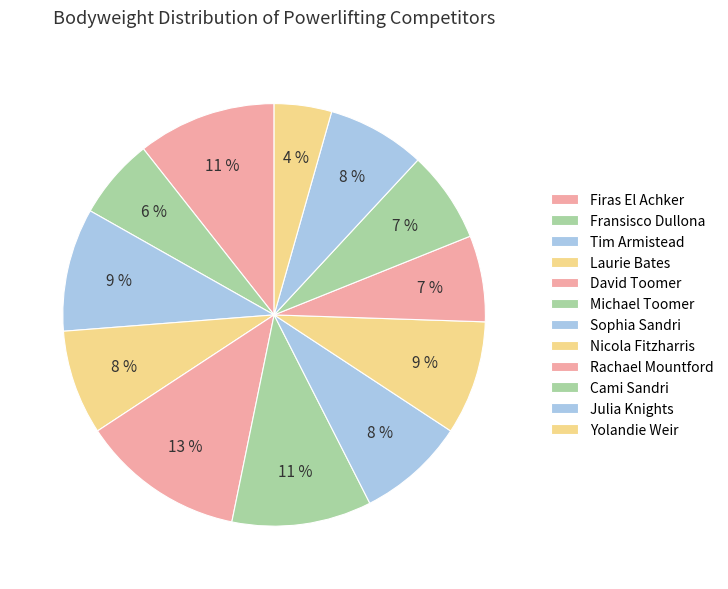

How many slices are in this pie chart?

12